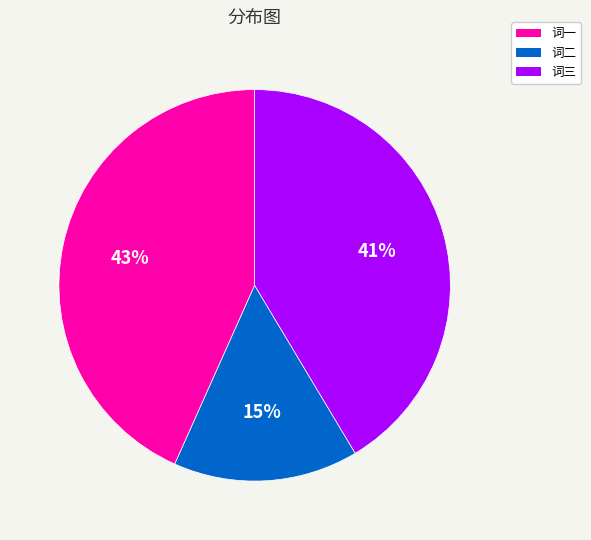

Rank the categories by value from lowest to highest.

词二, 词三, 词一